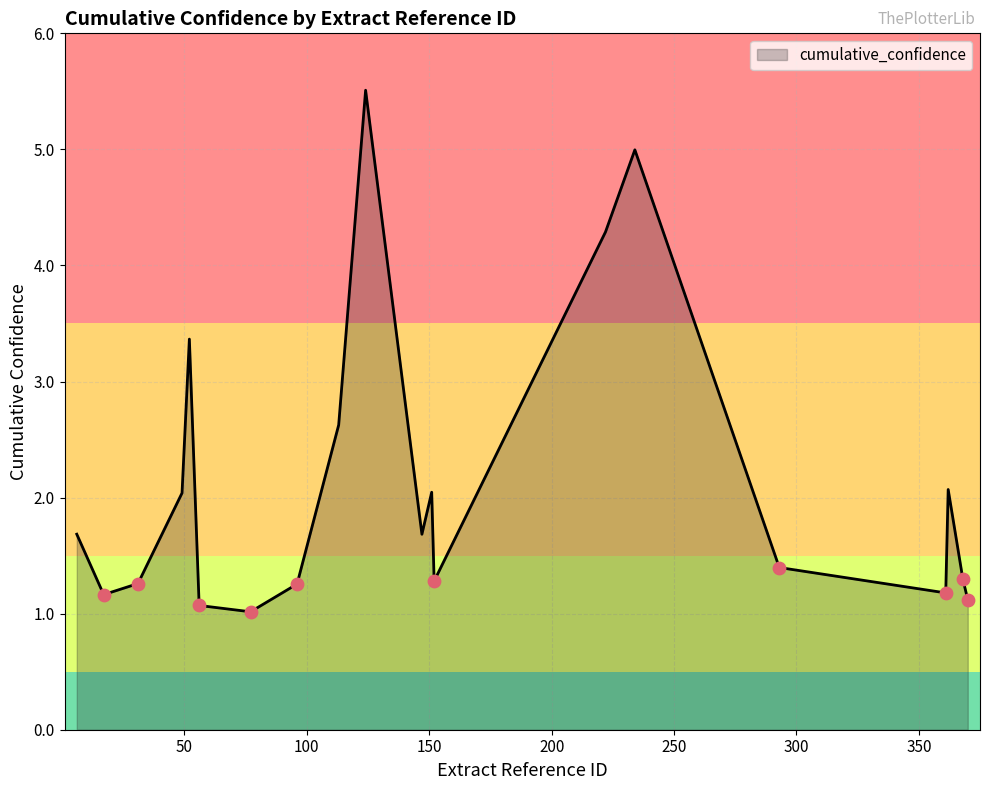

What is the difference between the maximum and minimum values?

4.5